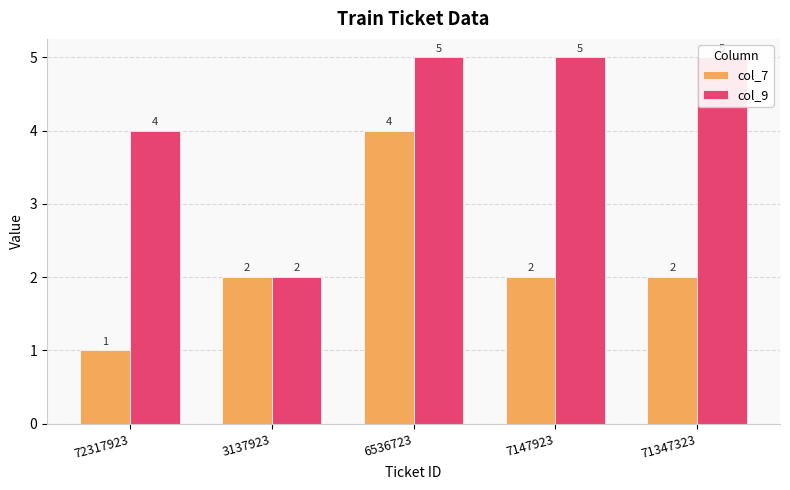

What is the lowest value of the col_9 series?

2